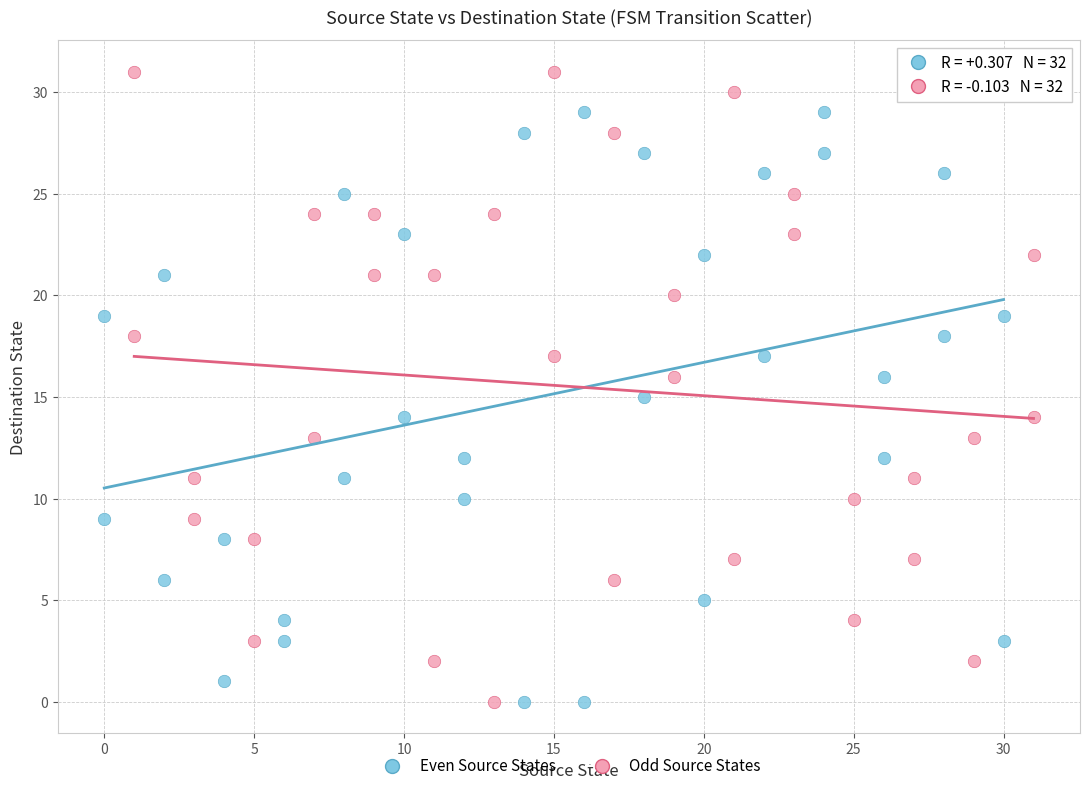

Which series contains the highest Y value?

Odd Source States